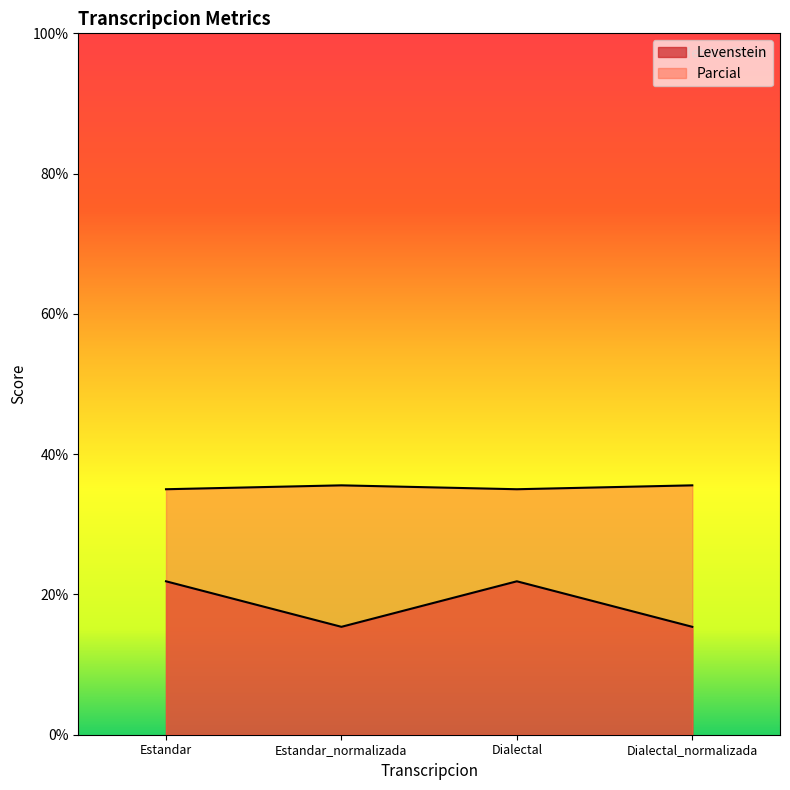

True or false: Parcial and Levenstein intersect in this chart.

False